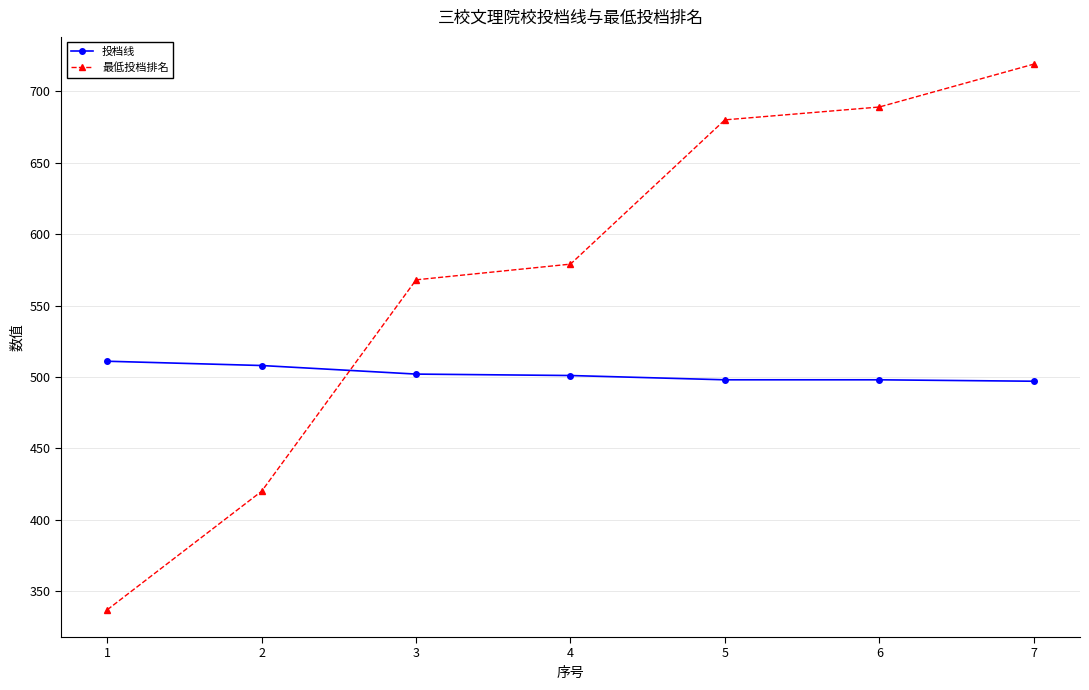

What is the sum of all 最低投档排名 values?

3992